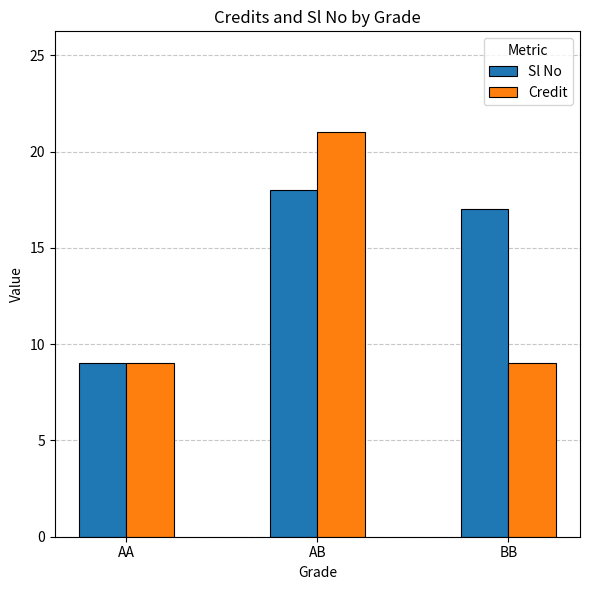

What are all the series names shown in the legend?

Sl No, Credit